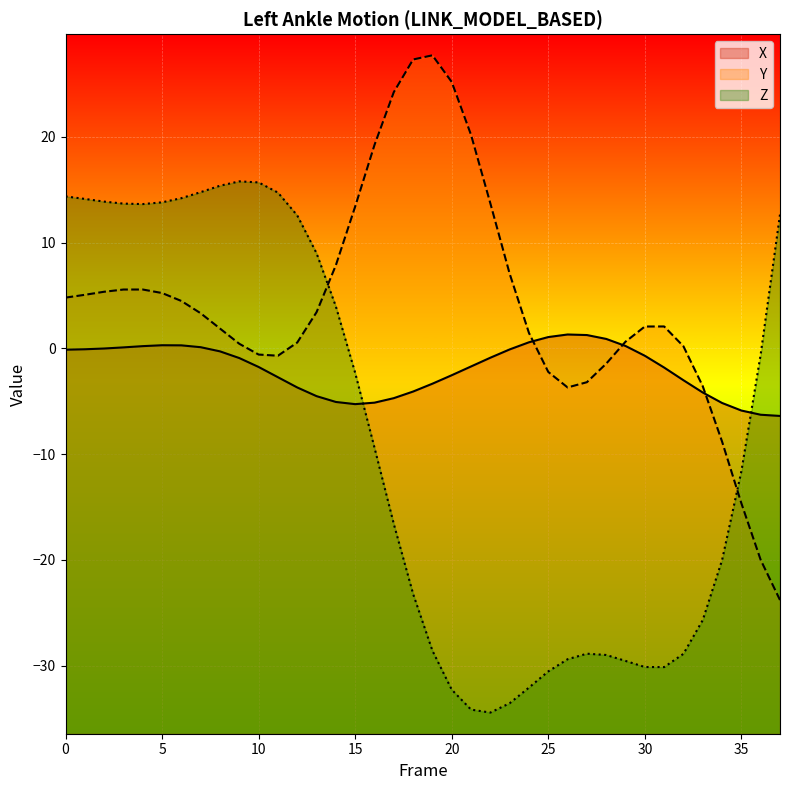

How many values in X are above zero?

11